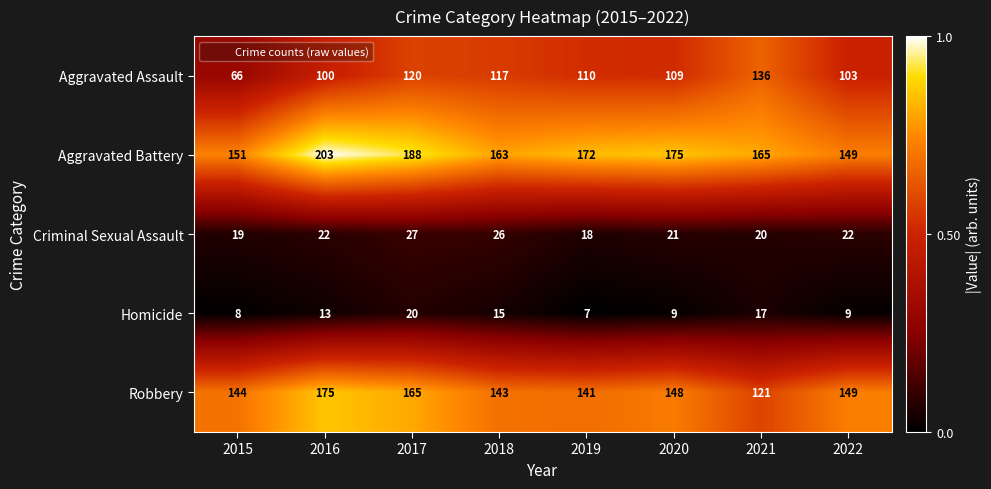

Where does the Aggravated Assault series first go above 110?

2017